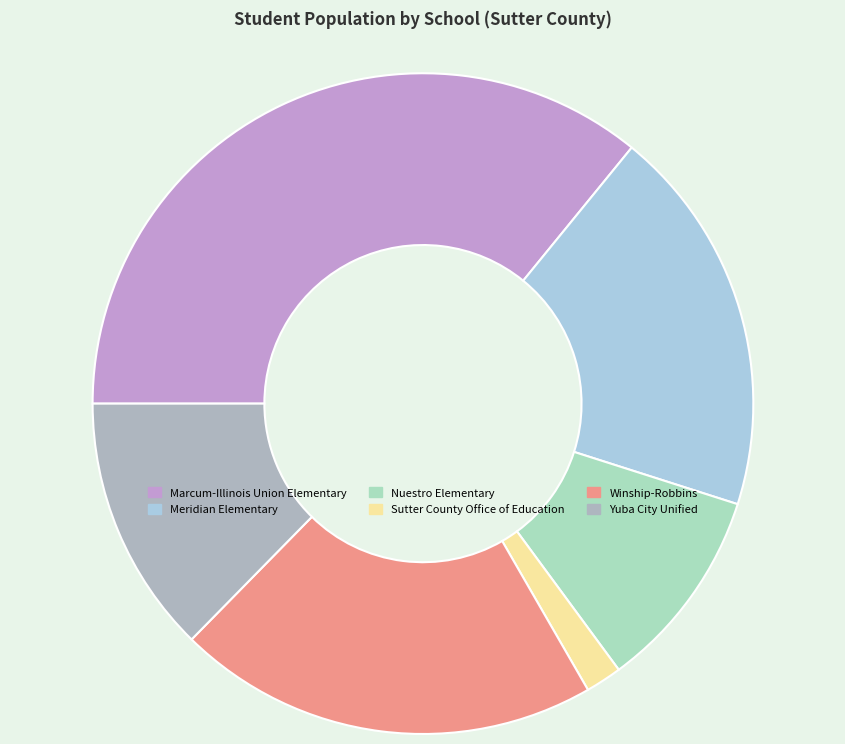

The Marcum-Illinois Union Elementary slice represents 36% of the pie. True or false?

True